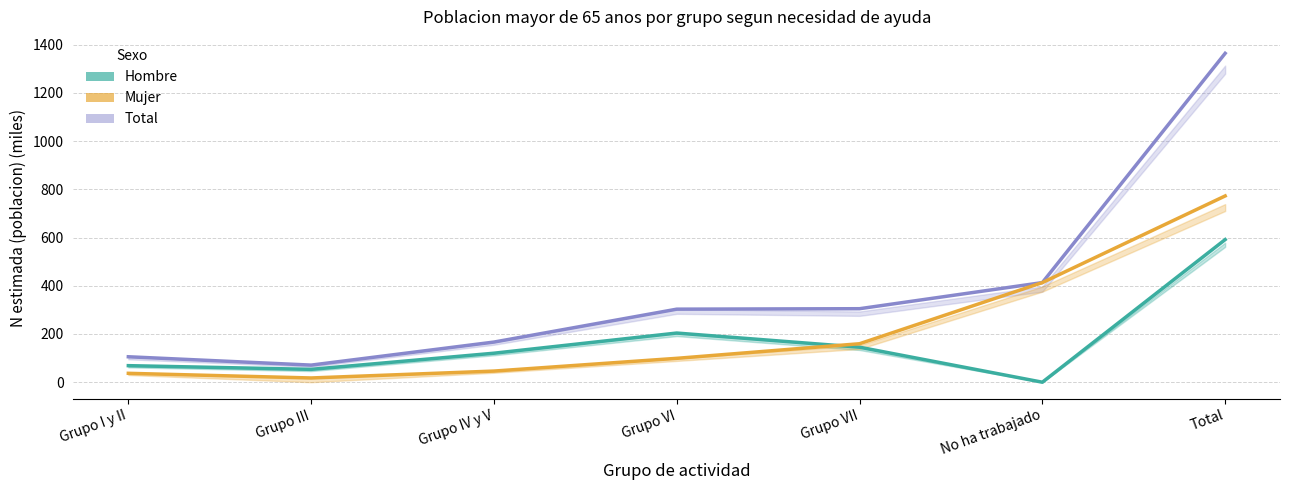

What are all the series names shown in the legend?

Total, Hombre, Mujer